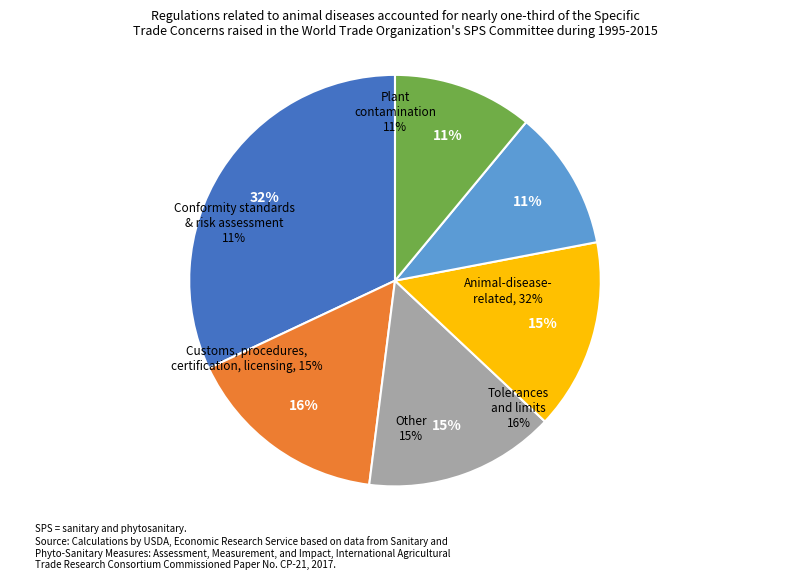

Does /F8 account for over 50% of the chart?

Yes